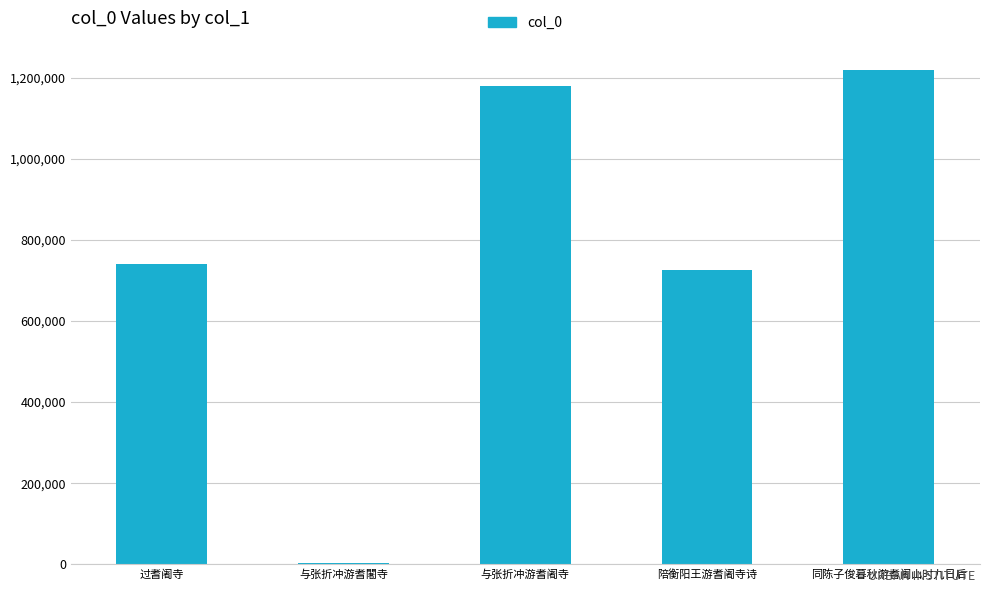

Is it true that the value at 与张折冲游耆阇寺 is 2010783?

False